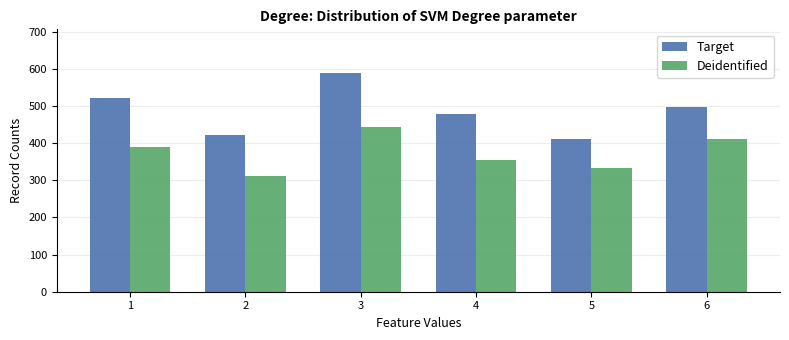

What is the value of the Deidentified bar at the 4th from the left?

356